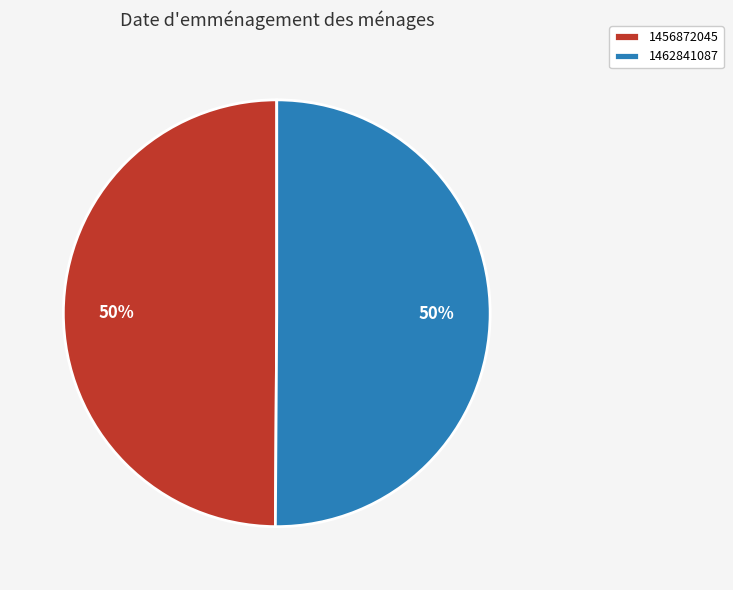

Combined, do 1456872045 and 1462841087 account for over 50%?

Yes